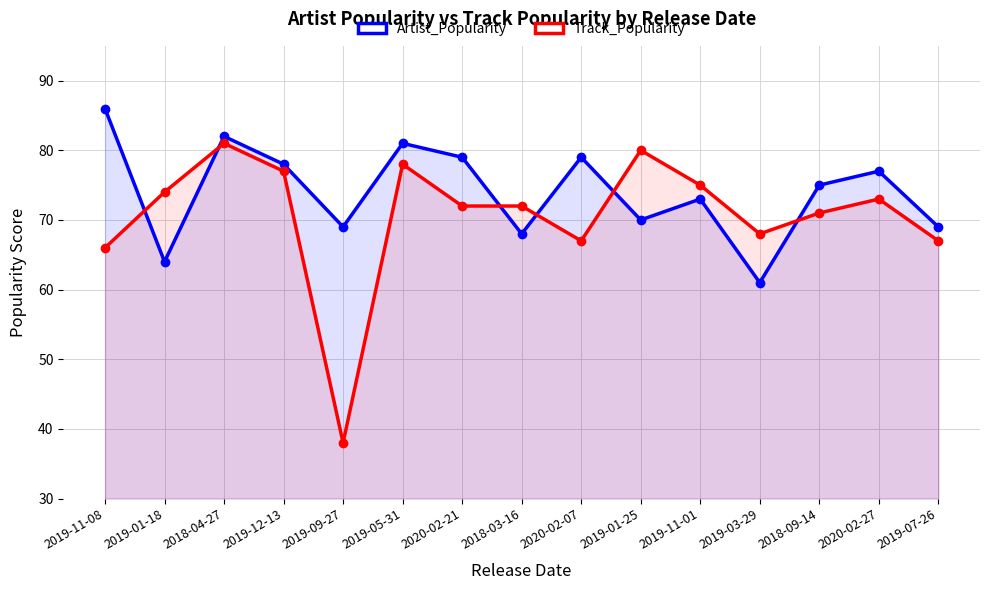

How many intersections are there between Track_Popularity and Artist_Popularity?

6